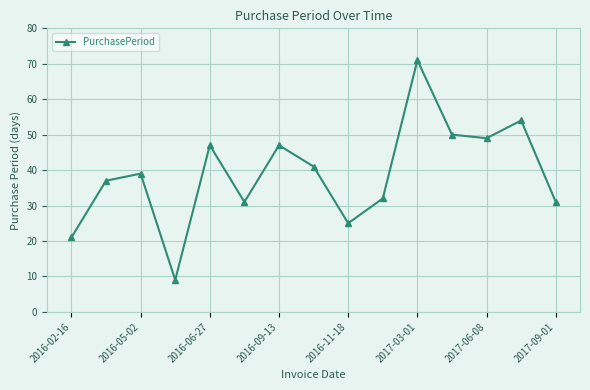

What is the maximum value shown in the chart?

71